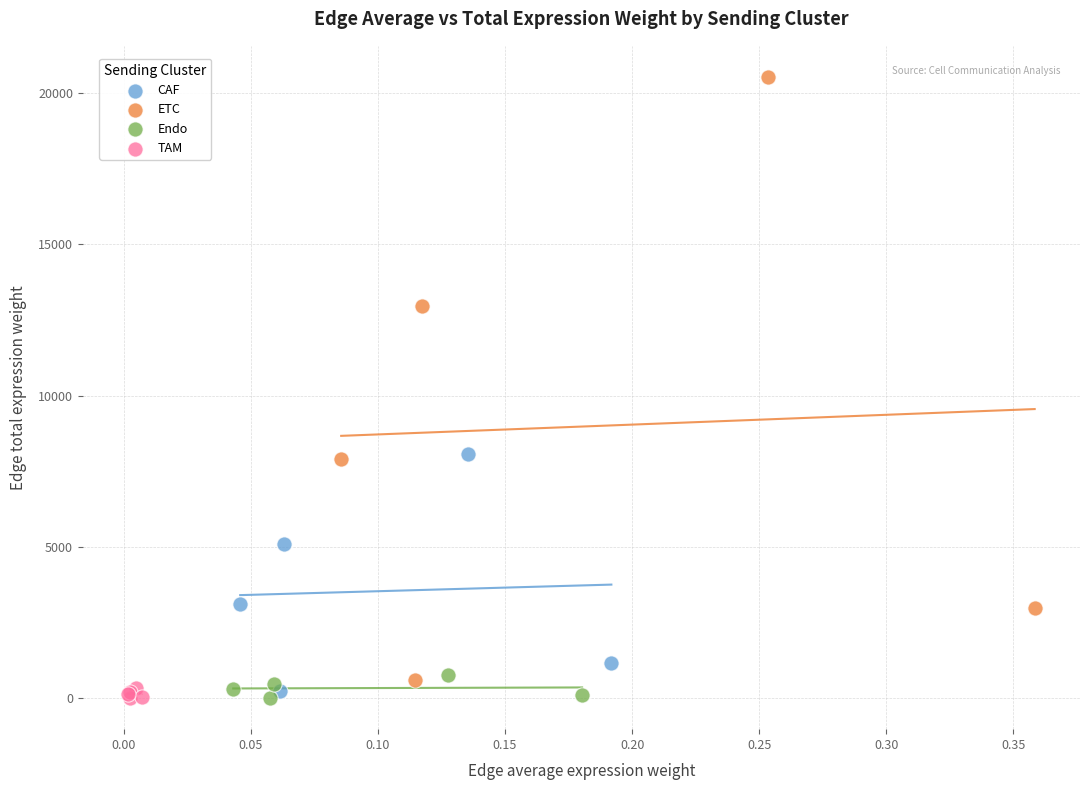

Which series has the widest spread of Y values?

ETC